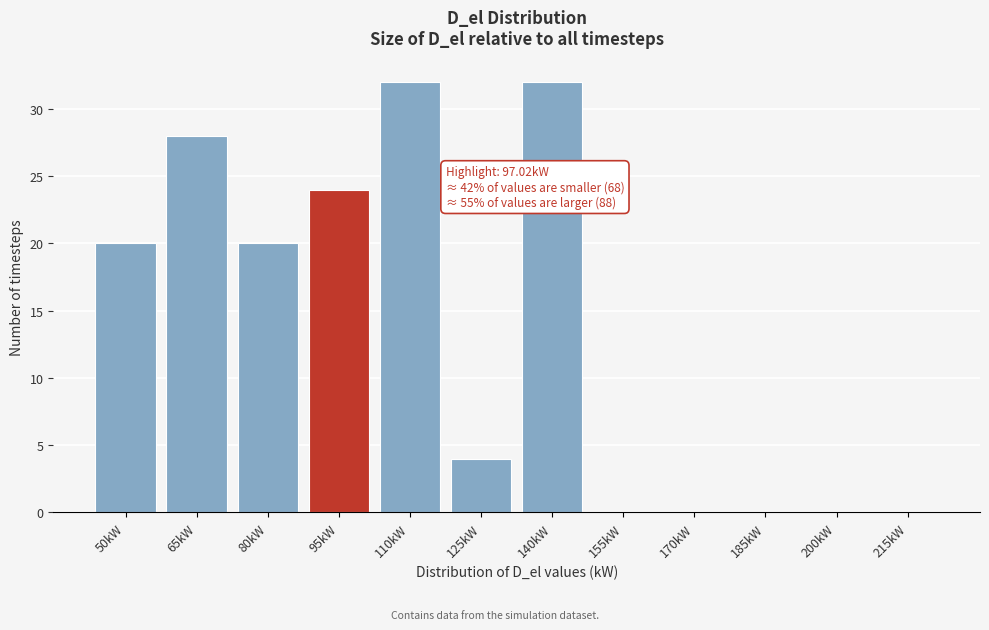

Reading right to left, transcribe all the data shown in this chart.

215kW=0	200kW=0	185kW=0	170kW=0	155kW=0	140kW=32	125kW=4	110kW=32	95kW=24	80kW=20	65kW=28	50kW=20